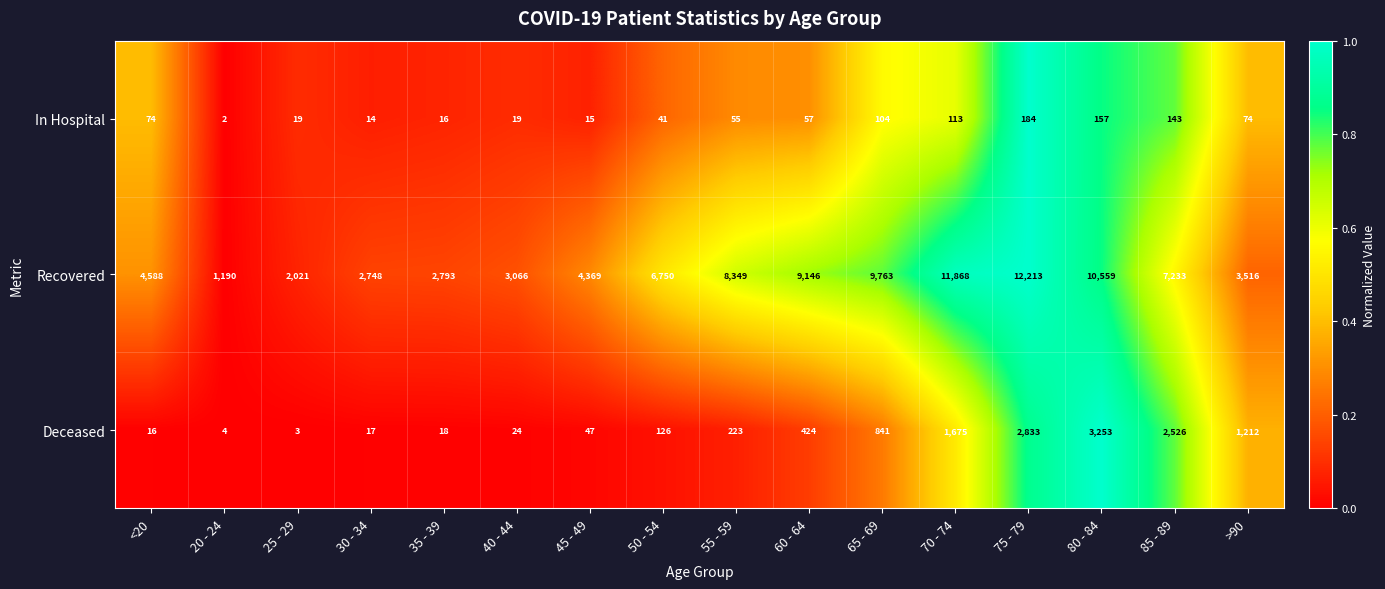

What is the difference between the Deceased values at >90 and 20 - 24?

1208